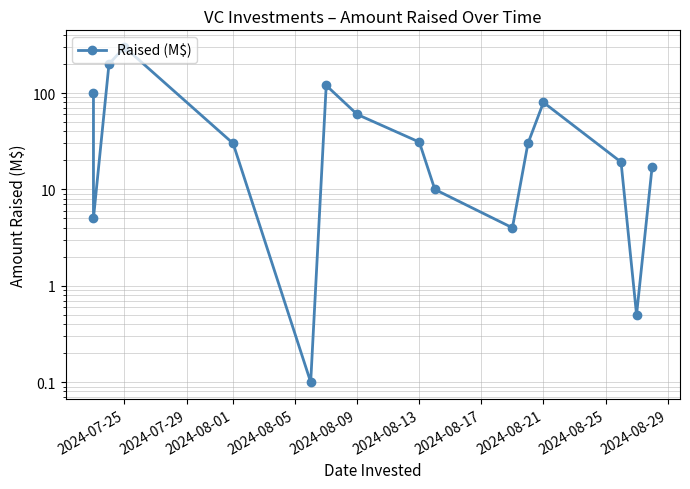

Reading right to left, list all the values displayed in this chart.

17.0	0.5	19.2	80.0	30.0	4.0	10.0	31.0	60.0	120.0	0.1	30.0	300.0	200.0	5.0	100.0